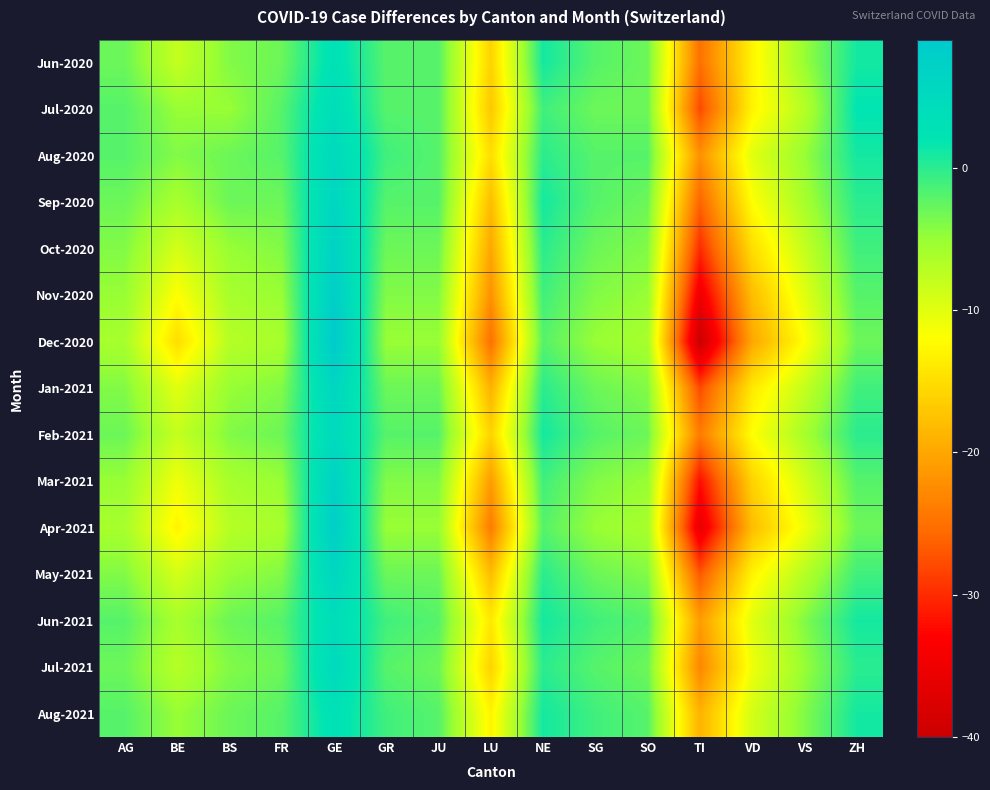

Reading left to right, what are all the values shown in this chart?

Jun-2020: AG=-3	BE=-8	BS=-4	FR=-3	GE=3	GR=-2	JU=-2	LU=-16	NE=1	SG=-2	SO=-3	TI=-25	VD=-13	VS=-5	ZH=1
Jul-2020: AG=-2	BE=-5	BS=-5	FR=-2	GE=4	GR=-2	JU=-2	LU=-17	NE=-1	SG=-3	SO=-3	TI=-28	VD=-13	VS=-7	ZH=2
Aug-2020: AG=-2	BE=-4	BS=-3	FR=-2	GE=5	GR=-1	JU=-2	LU=-15	NE=0	SG=-2	SO=-2	TI=-22	VD=-10	VS=-5	ZH=1
Sep-2020: AG=-3	BE=-6	BS=-3	FR=-3	GE=6	GR=-2	JU=-2	LU=-18	NE=1	SG=-2	SO=-3	TI=-26	VD=-12	VS=-6	ZH=0
Oct-2020: AG=-4	BE=-9	BS=-5	FR=-4	GE=7	GR=-3	JU=-3	LU=-20	NE=0	SG=-3	SO=-4	TI=-30	VD=-15	VS=-8	ZH=-1
Nov-2020: AG=-5	BE=-12	BS=-6	FR=-5	GE=8	GR=-4	JU=-4	LU=-22	NE=-1	SG=-4	SO=-5	TI=-35	VD=-18	VS=-10	ZH=-2
Dec-2020: AG=-6	BE=-15	BS=-7	FR=-6	GE=9	GR=-5	JU=-5	LU=-25	NE=-2	SG=-5	SO=-6	TI=-40	VD=-20	VS=-12	ZH=-3
Jan-2021: AG=-4	BE=-10	BS=-5	FR=-4	GE=6	GR=-3	JU=-3	LU=-19	NE=0	SG=-3	SO=-4	TI=-28	VD=-14	VS=-8	ZH=-1
Feb-2021: AG=-3	BE=-8	BS=-4	FR=-3	GE=5	GR=-2	JU=-2	LU=-16	NE=1	SG=-2	SO=-3	TI=-24	VD=-12	VS=-6	ZH=0
Mar-2021: AG=-5	BE=-11	BS=-6	FR=-5	GE=7	GR=-4	JU=-4	LU=-21	NE=-1	SG=-4	SO=-5	TI=-32	VD=-16	VS=-9	ZH=-2
Apr-2021: AG=-6	BE=-13	BS=-7	FR=-6	GE=8	GR=-5	JU=-5	LU=-24	NE=-2	SG=-5	SO=-6	TI=-36	VD=-18	VS=-11	ZH=-3
May-2021: AG=-4	BE=-9	BS=-5	FR=-4	GE=6	GR=-3	JU=-3	LU=-18	NE=0	SG=-3	SO=-4	TI=-27	VD=-13	VS=-7	ZH=-1
Jun-2021: AG=-2	BE=-6	BS=-3	FR=-2	GE=4	GR=-1	JU=-2	LU=-14	NE=1	SG=-1	SO=-2	TI=-21	VD=-10	VS=-4	ZH=1
Jul-2021: AG=-3	BE=-7	BS=-4	FR=-3	GE=5	GR=-2	JU=-3	LU=-16	NE=0	SG=-2	SO=-3	TI=-23	VD=-11	VS=-5	ZH=0
Aug-2021: AG=-2	BE=-5	BS=-3	FR=-2	GE=3	GR=-1	JU=-2	LU=-13	NE=1	SG=-1	SO=-2	TI=-19	VD=-9	VS=-4	ZH=1